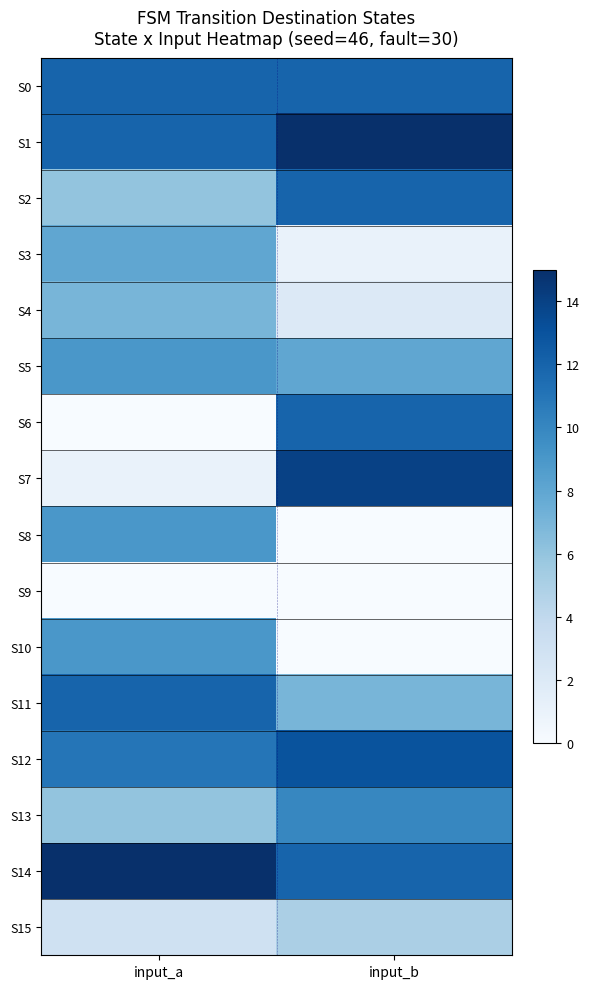

At how many categories does at least one series exceed 11?

2